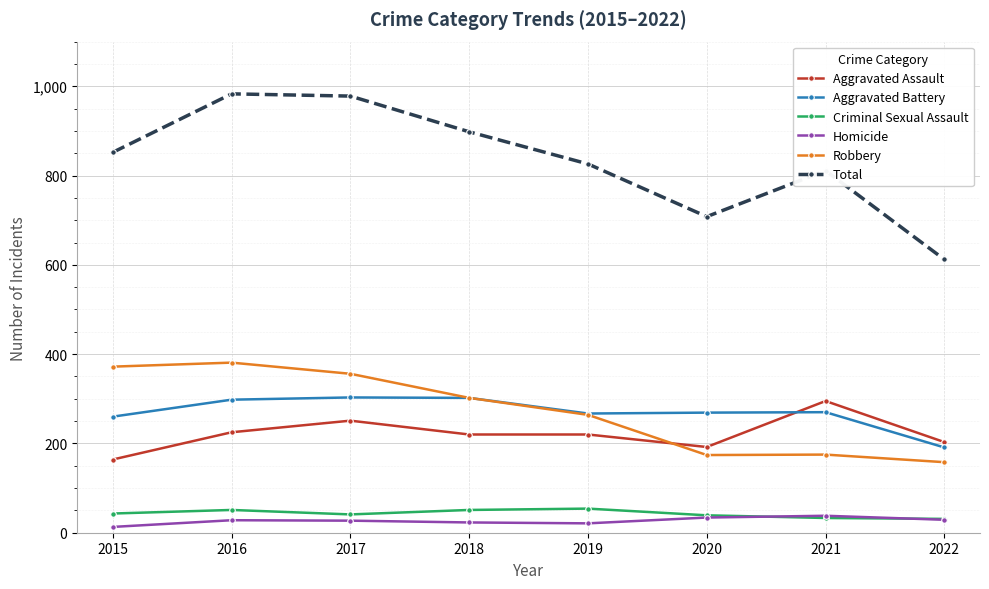

What is the average value of the Aggravated Battery series?

270